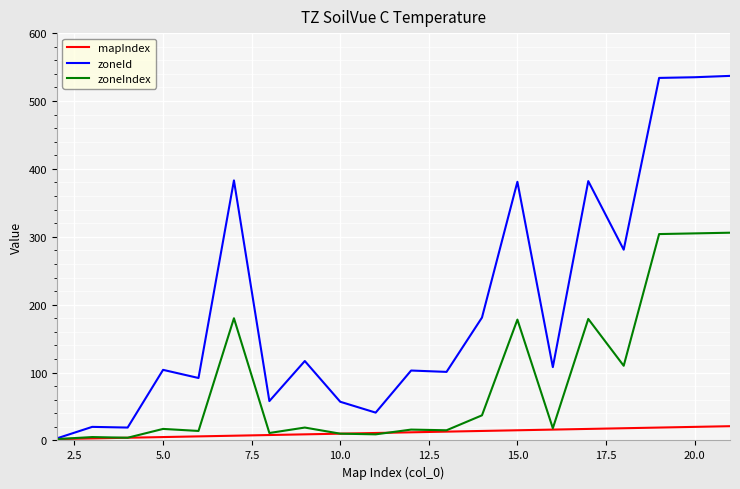

Which series has the largest total across all categories?

zoneId